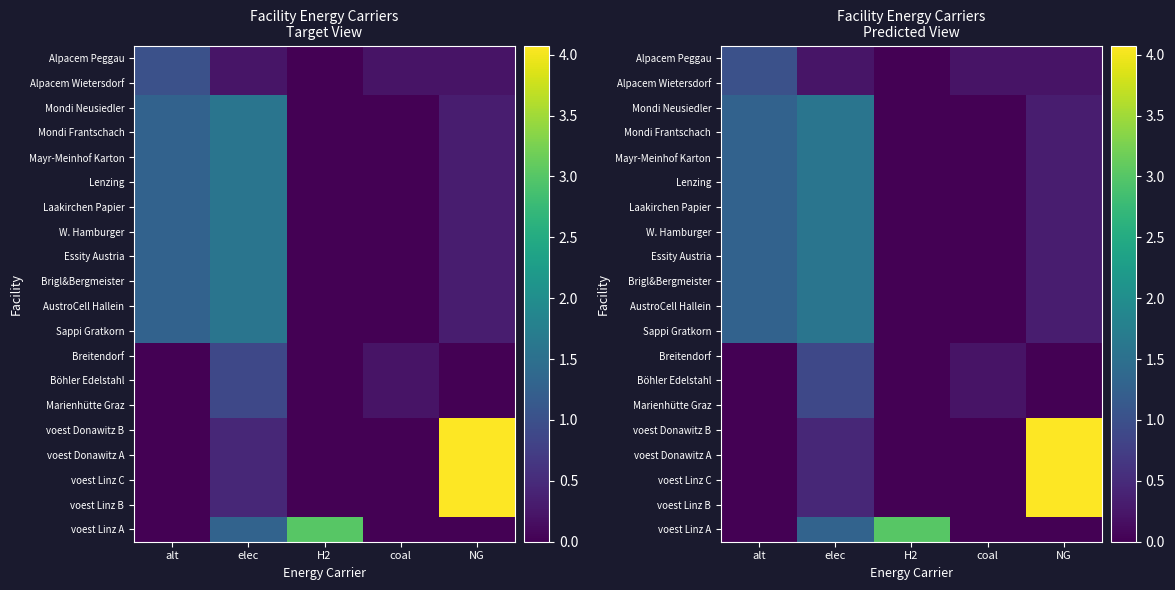

What is the sum of the Lenzing values at NG and coal?

0.3